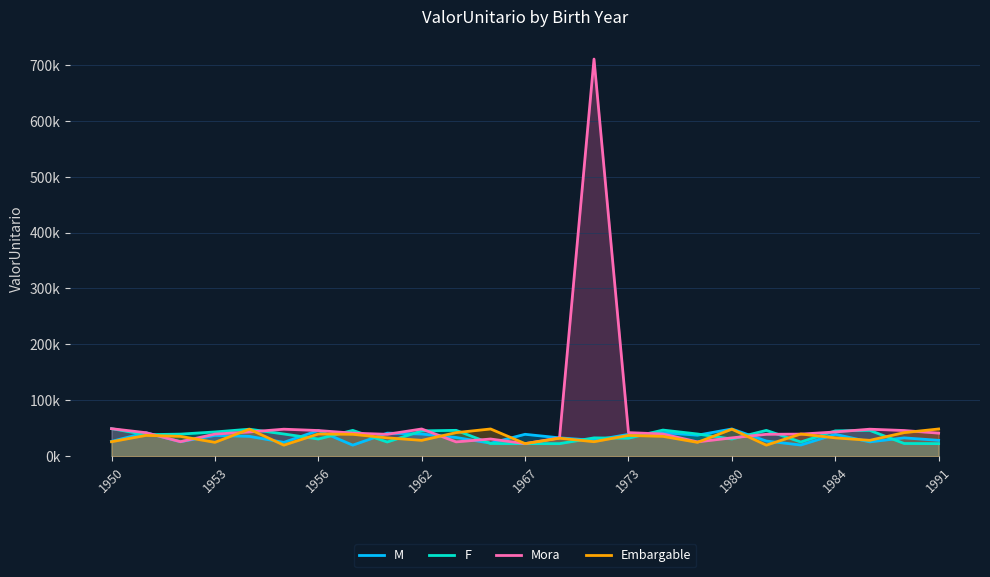

The Mora series shows 70483.6 at 1984. True or false?

False